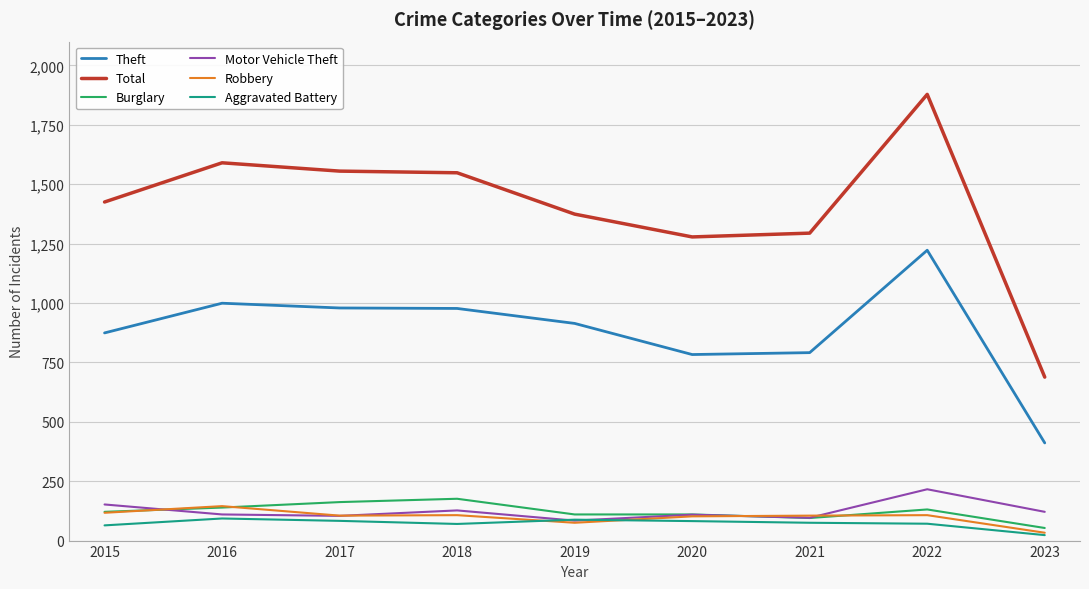

How many distinct data groups are displayed?

6